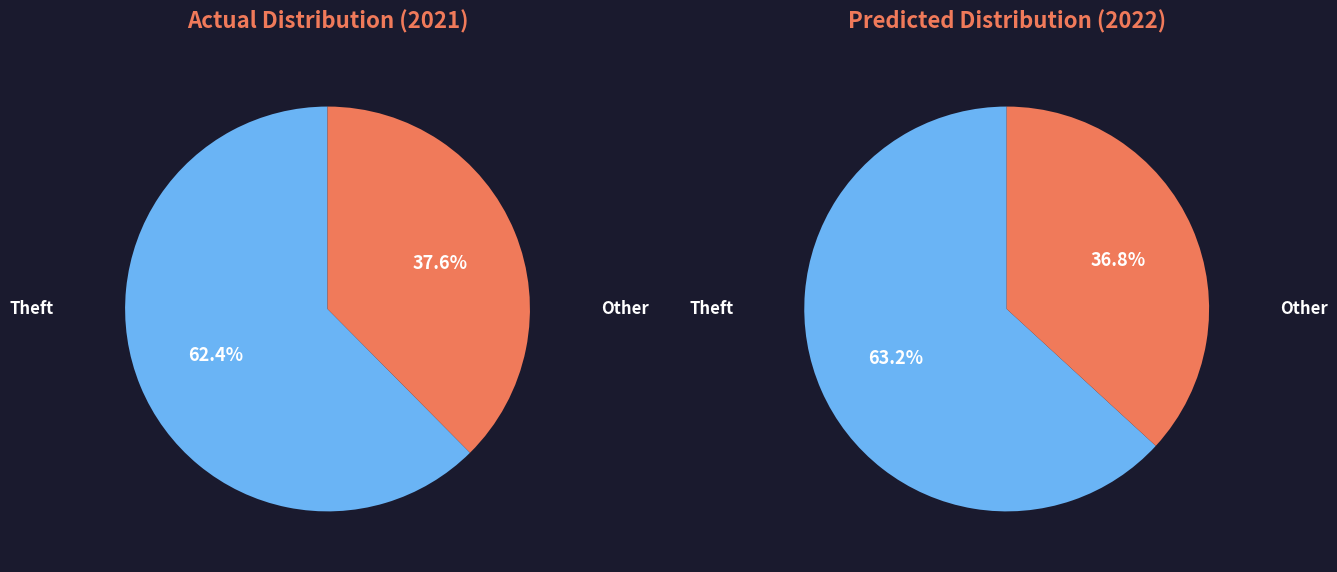

Rank the series by their maximum value, from highest to lowest.

values_2022, values_2021